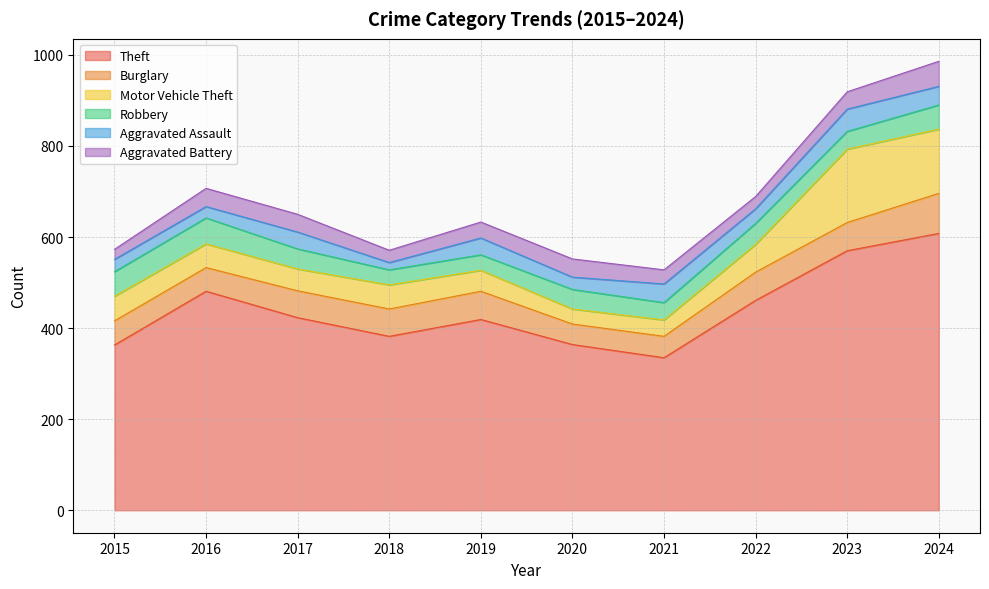

What is the difference between the second highest and minimum values in the Burglary series?

17